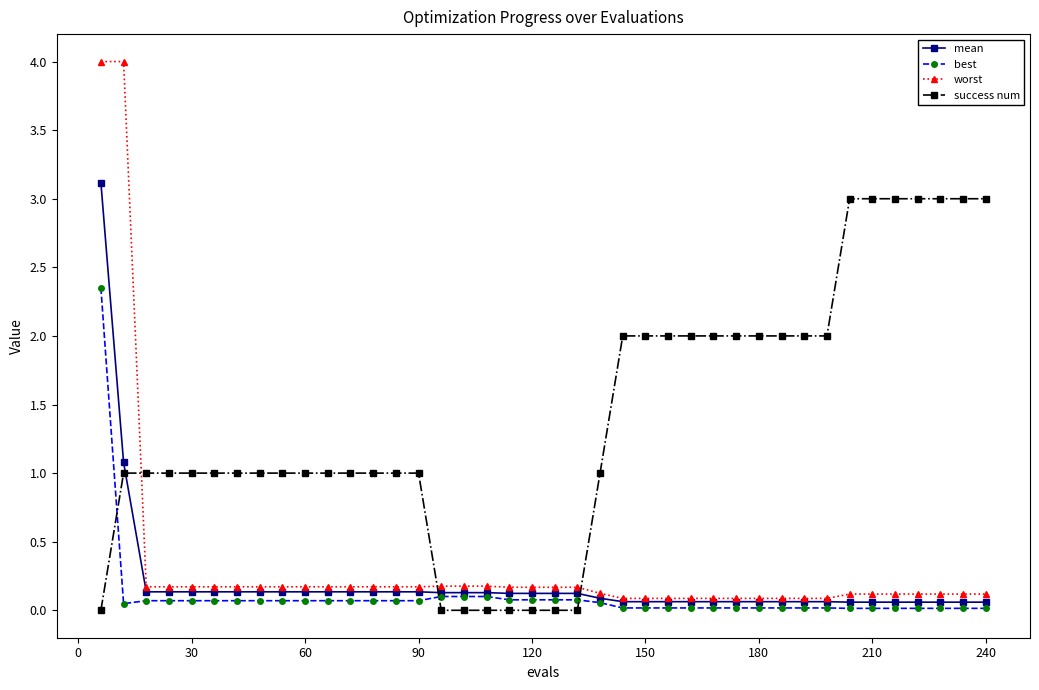

Which series has the largest total across all categories?

success num